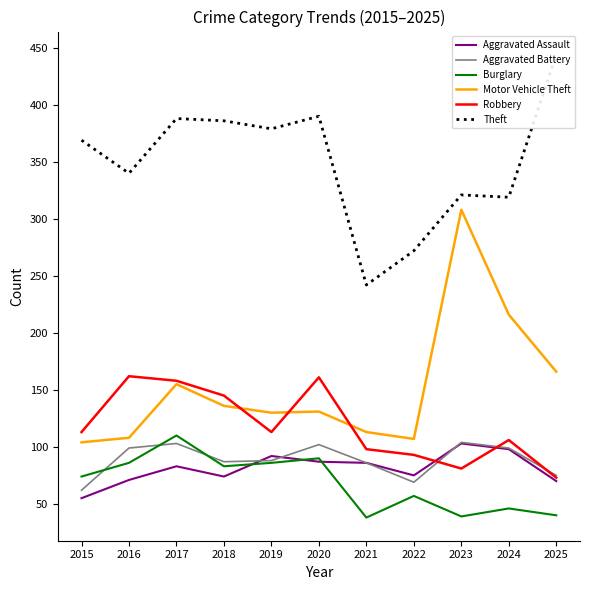

The Motor Vehicle Theft series shows 246 at 2017. True or false?

False